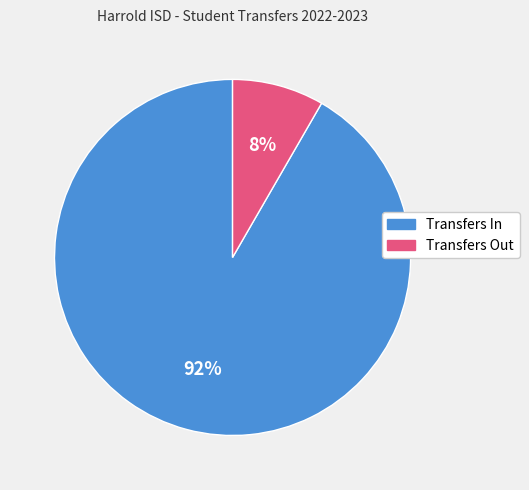

The Transfers Out slice represents 1% of the pie. True or false?

False